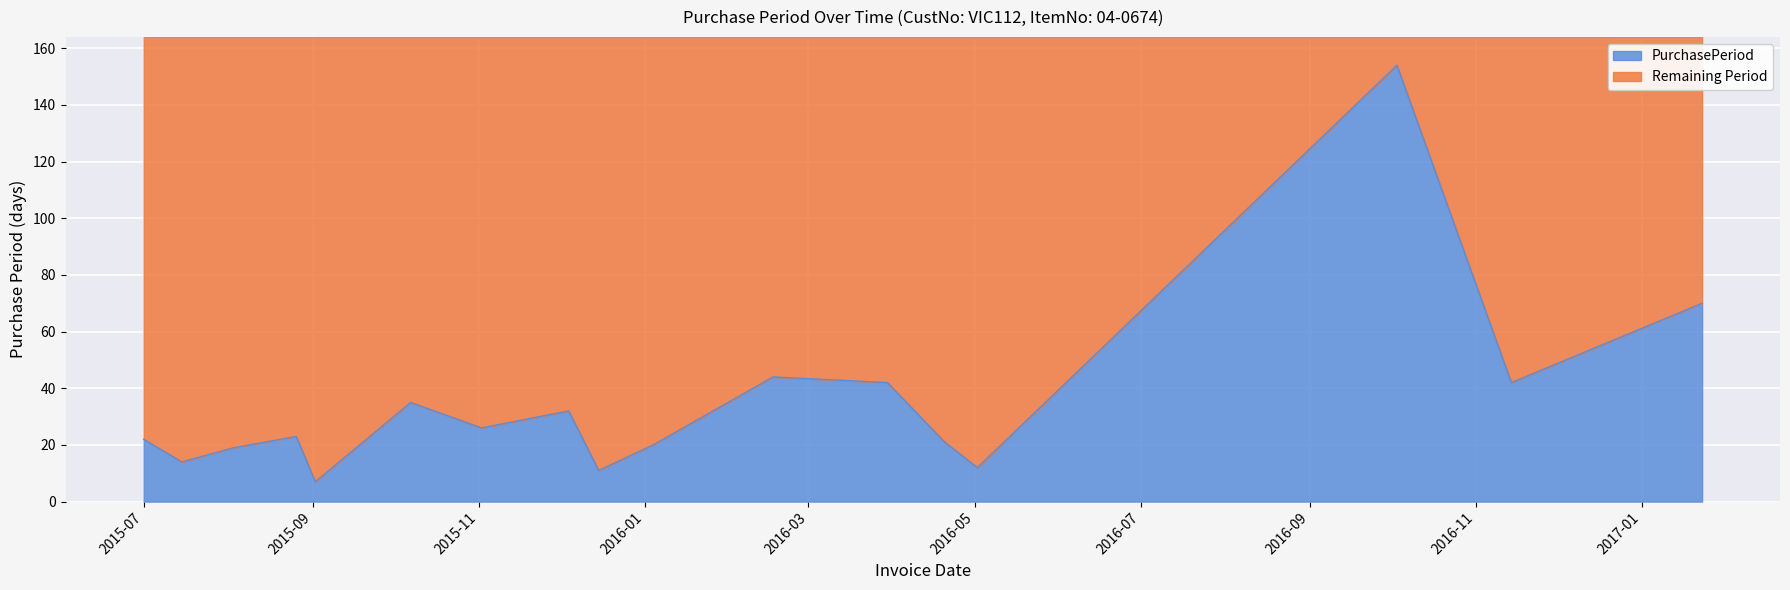

What is the value of the 14th point from the left?

12